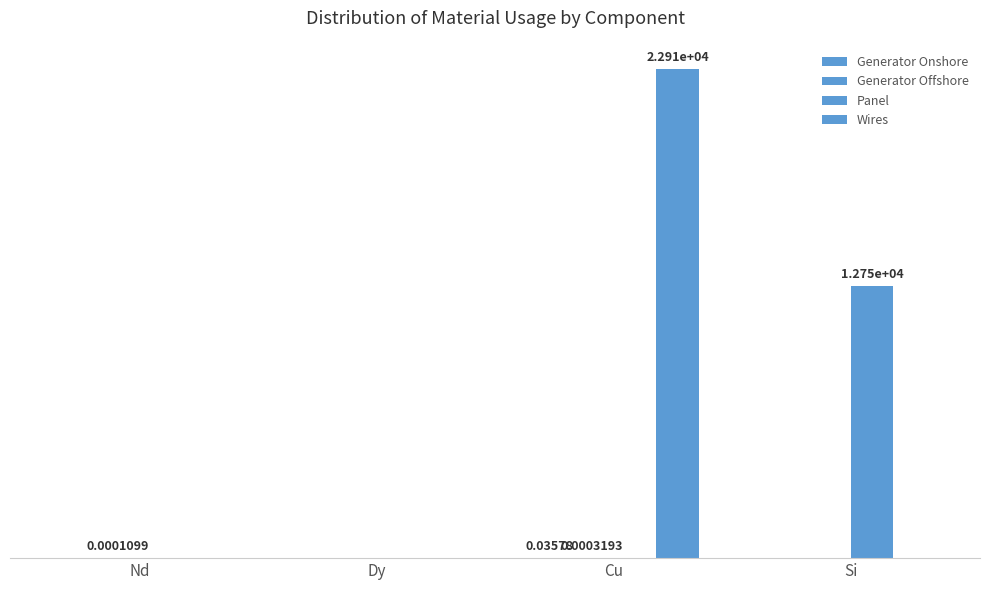

Are the bars horizontal?

No